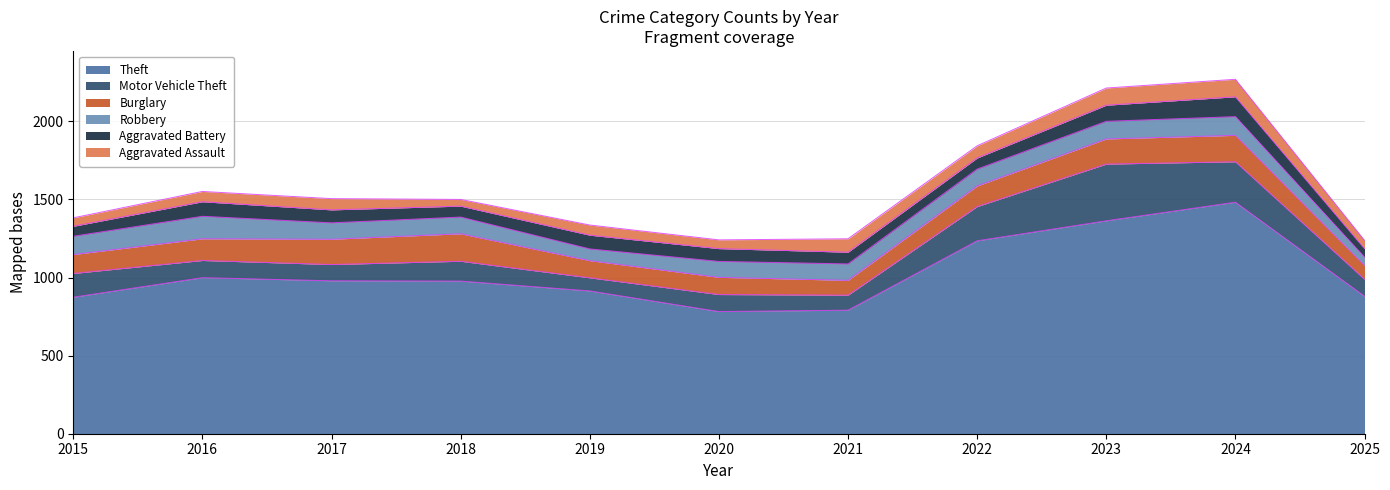

Does the chart have visible grid lines?

Yes